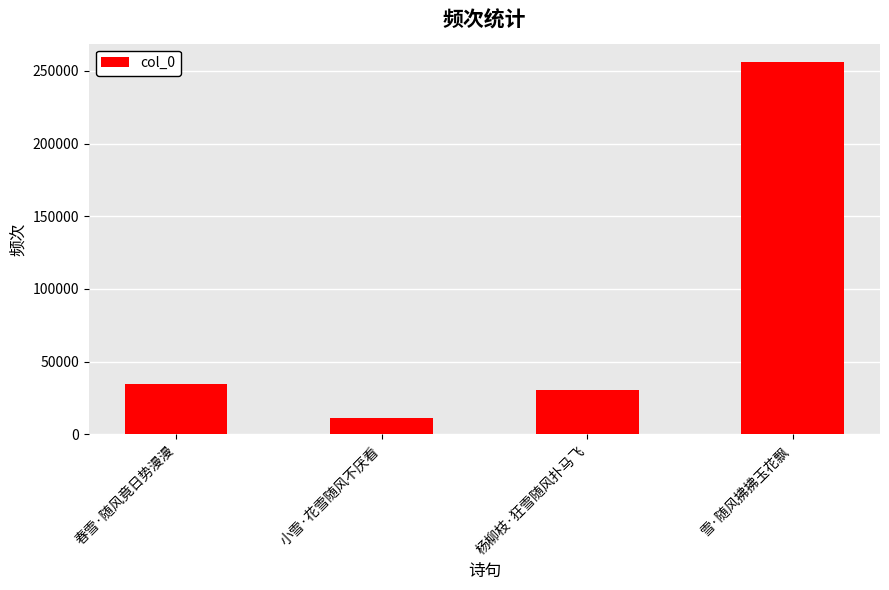

Is it true that the value at 雪·随风拂拂玉花飘 is 255925?

True